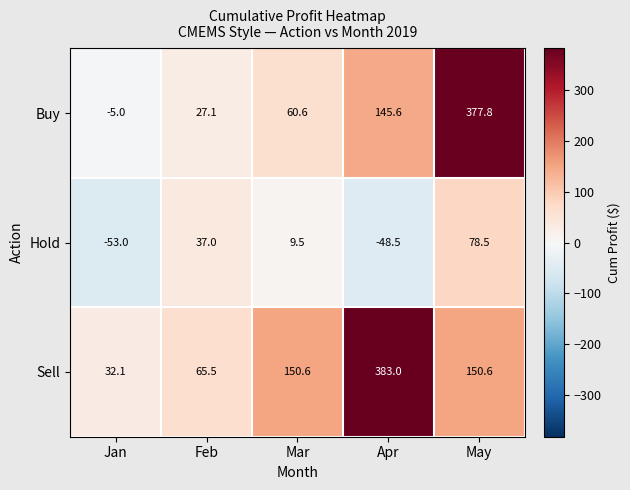

List the series in order of their overall mean, lowest first.

Hold, Buy, Sell